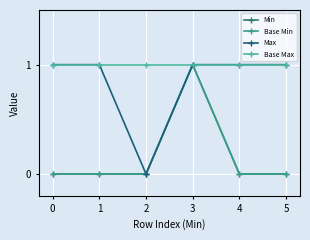

Is this an area chart (filled region under the line)?

No